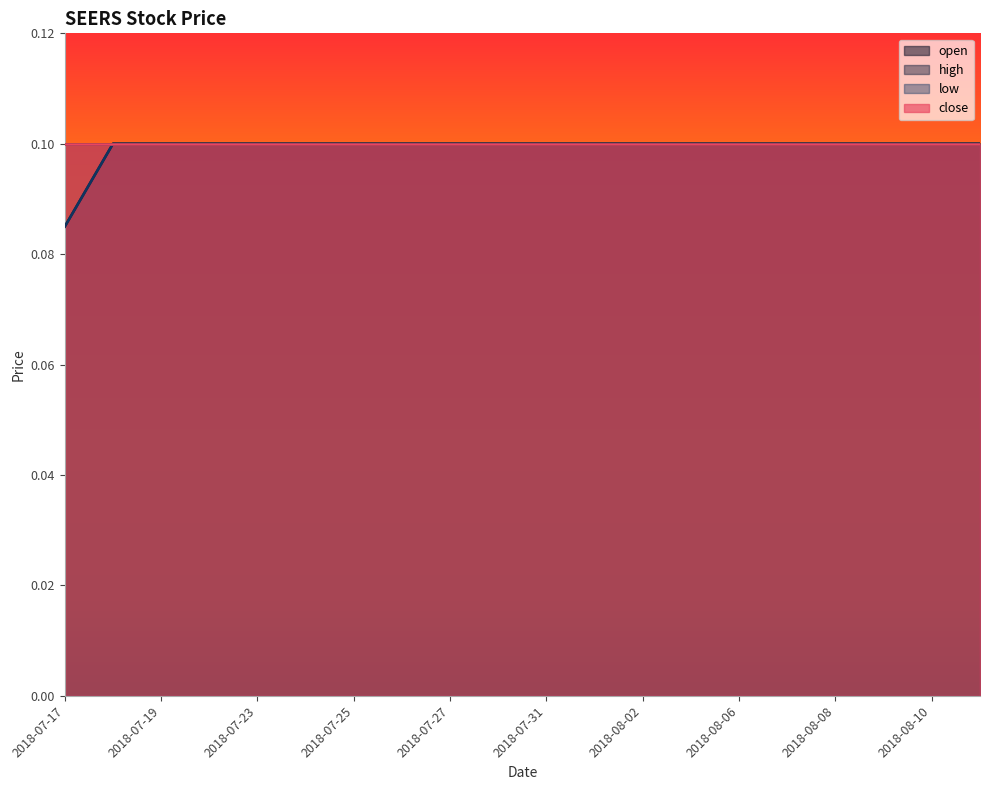

What is the total value across all series at 2018-08-08?

0.2